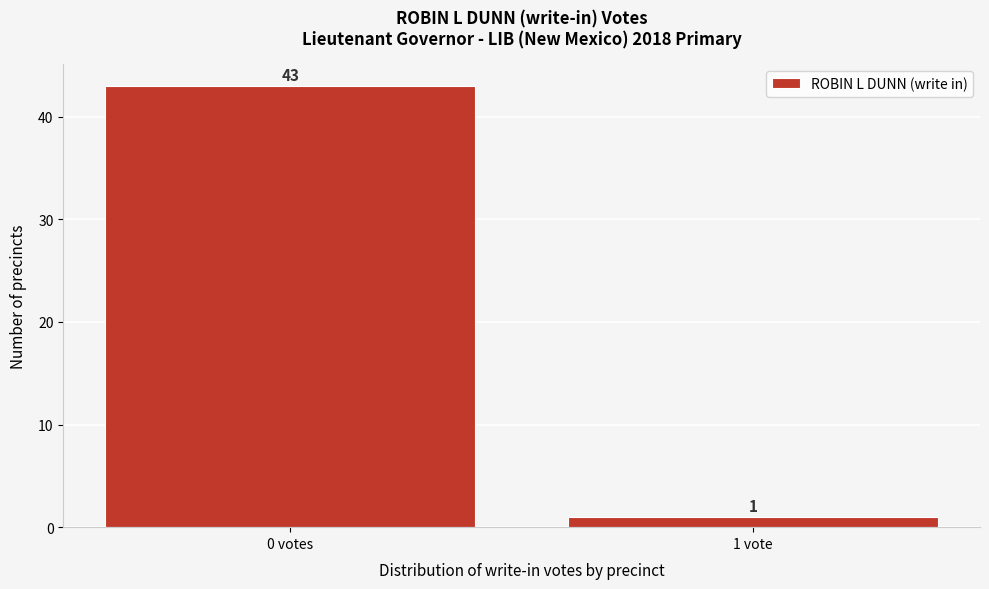

Reading left to right, extract all data points from this chart.

43	1